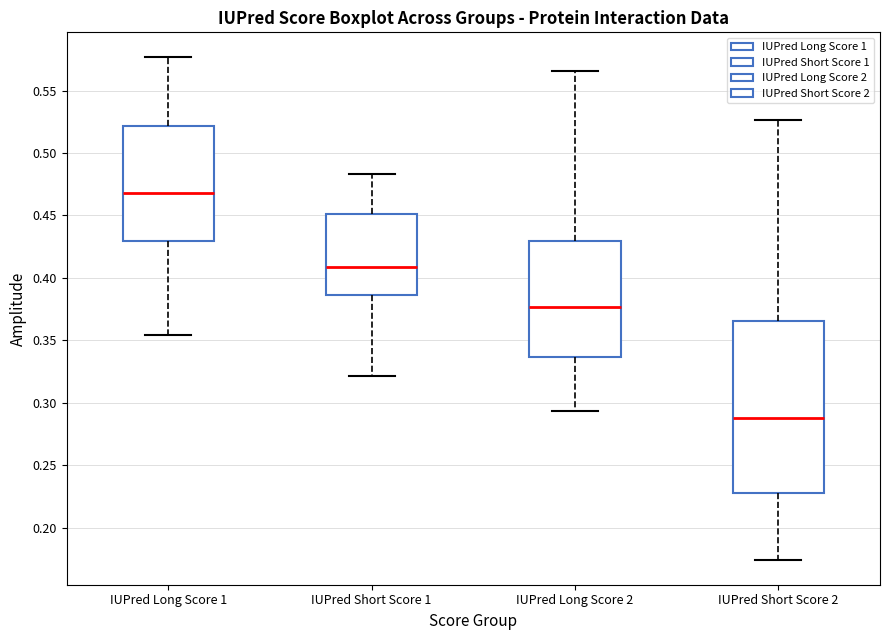

Reading left to right, read every box against the y-axis: the position of its median line, the range the box covers, and the ends of its whiskers. The values are not printed on the chart, so give them approximately, as read against the axis.

IUPred Long Score 1: median 0.470, box 0.430 to 0.520, whiskers 0.355 to 0.575
IUPred Short Score 1: median 0.410, box 0.385 to 0.450, whiskers 0.320 to 0.485
IUPred Long Score 2: median 0.375, box 0.335 to 0.430, whiskers 0.295 to 0.565
IUPred Short Score 2: median 0.290, box 0.230 to 0.365, whiskers 0.175 to 0.525